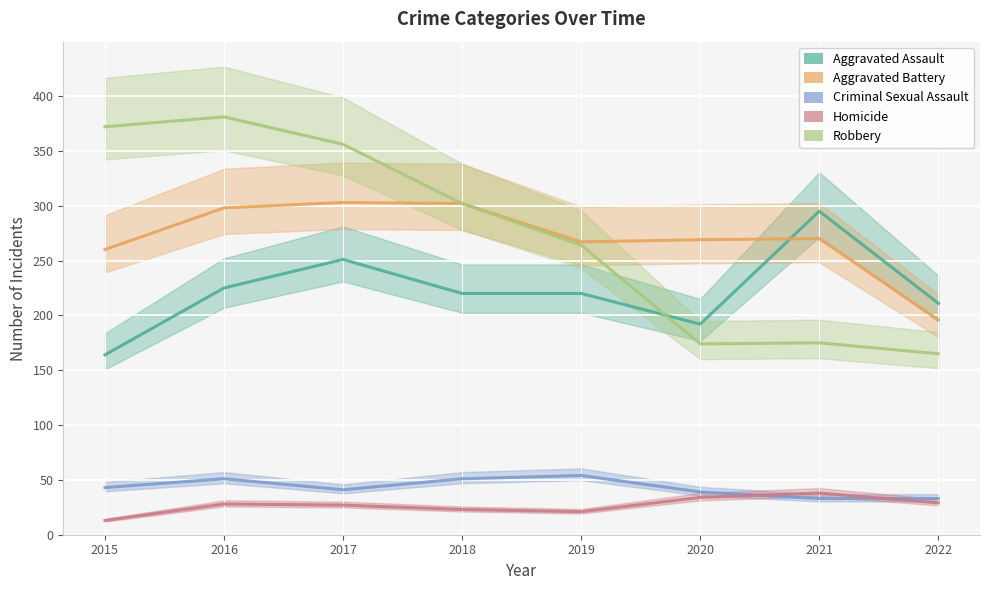

True or false: Criminal Sexual Assault and Homicide intersect in this chart.

True